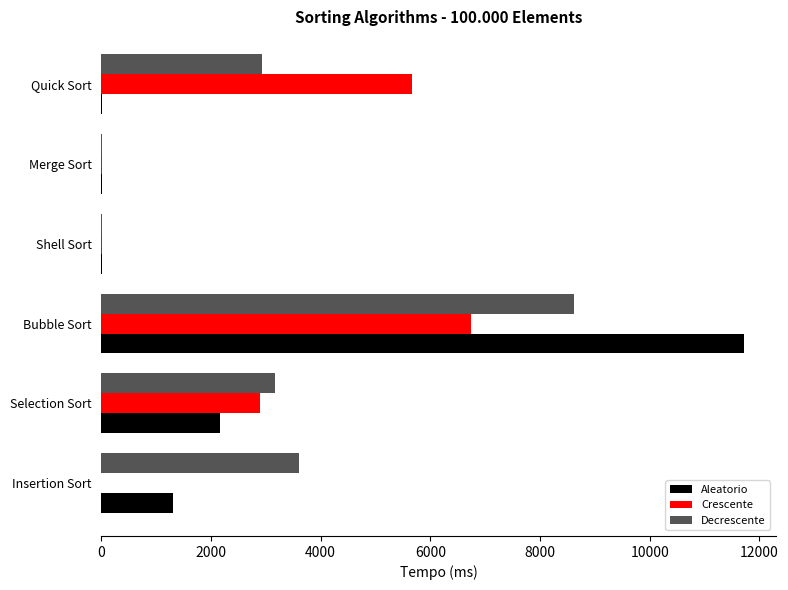

At which category is the sum across all series the highest?

Bubble Sort